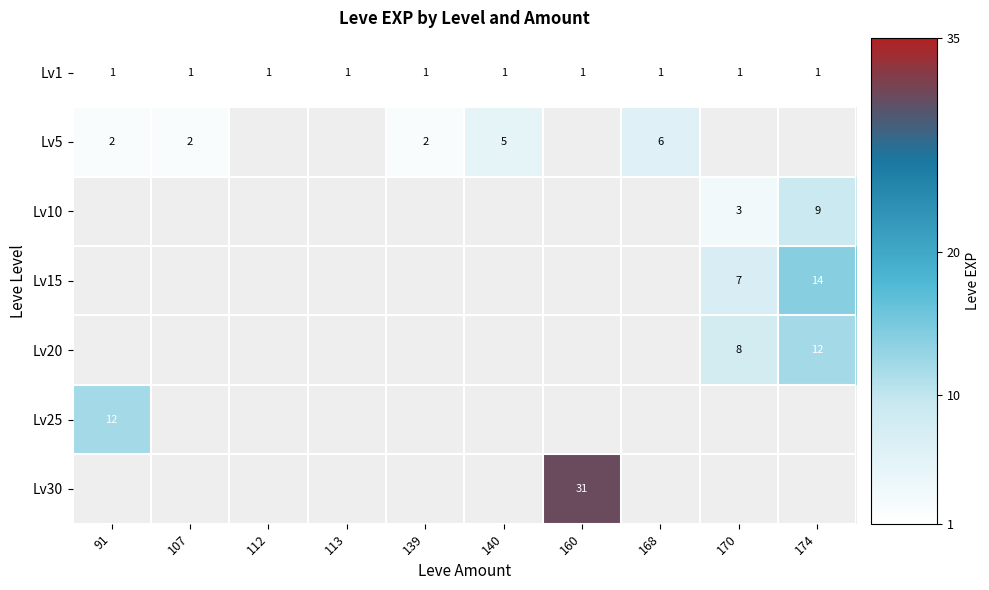

What is the smallest value displayed?

1.0